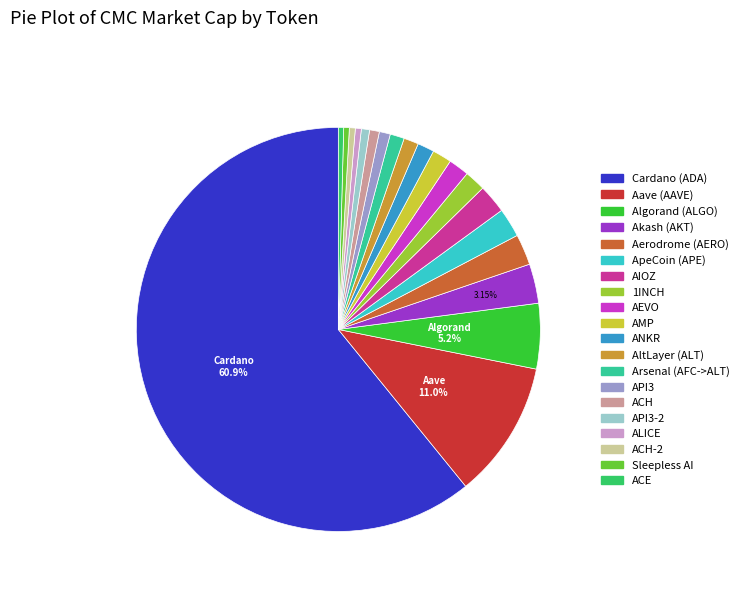

Is there a majority slice in this chart?

Yes